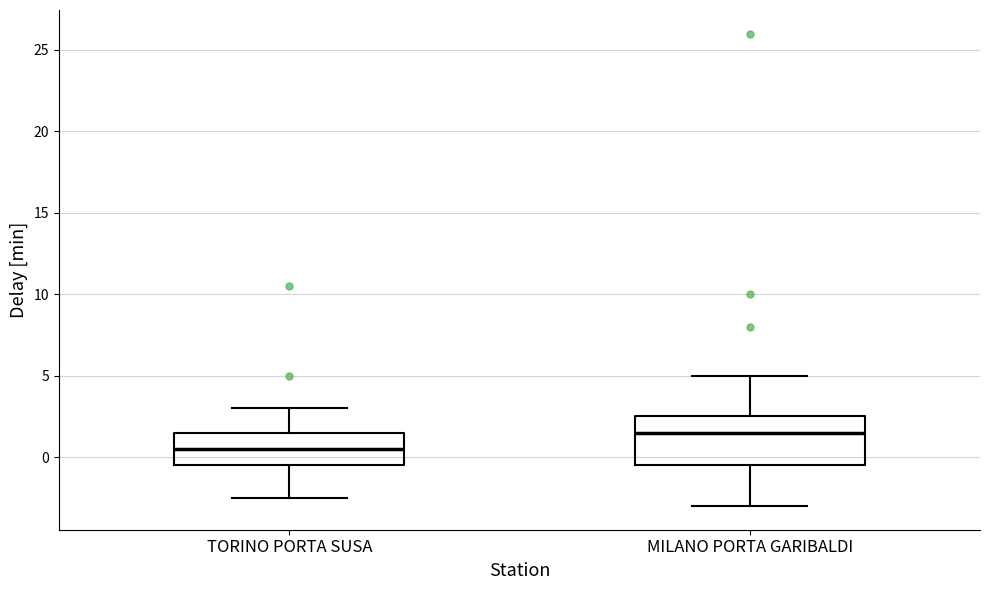

Reading left to right, transcribe this box plot: for each box, give where its median line is, the range the box spans, and where its two whiskers end, as read against the y-axis. The values are not printed on the chart, so give them approximately, as read against the axis.

TORINO PORTA SUSA: median 0.5, box -0.5 to 1.5, whiskers -2.5 to 3.0
MILANO PORTA GARIBALDI: median 1.5, box -0.5 to 2.5, whiskers -3.0 to 5.0